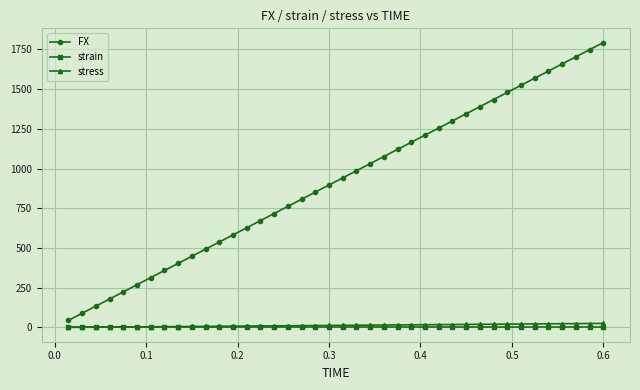

Which series has the largest range (max minus min)?

FX